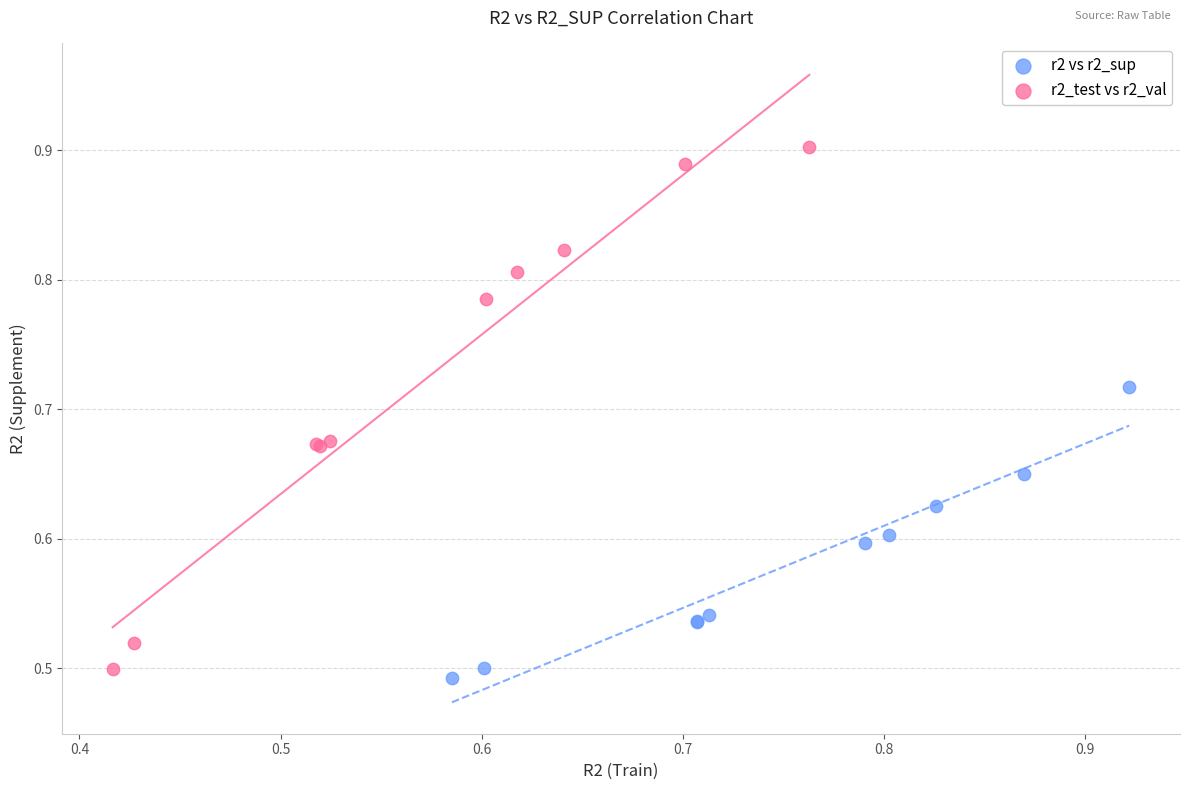

Which series has the widest spread of Y values?

r2_test vs r2_val